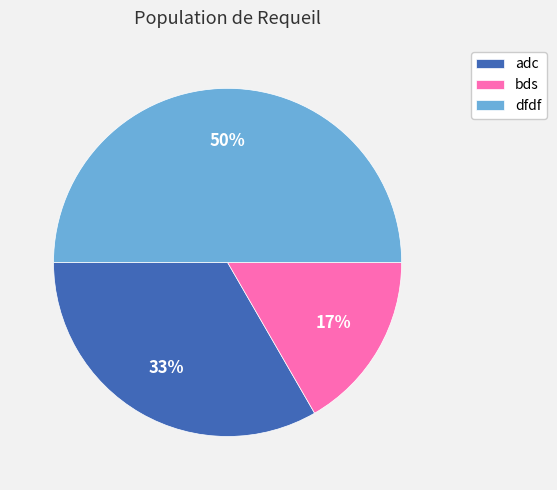

Which has a higher value, adc or bds?

adc